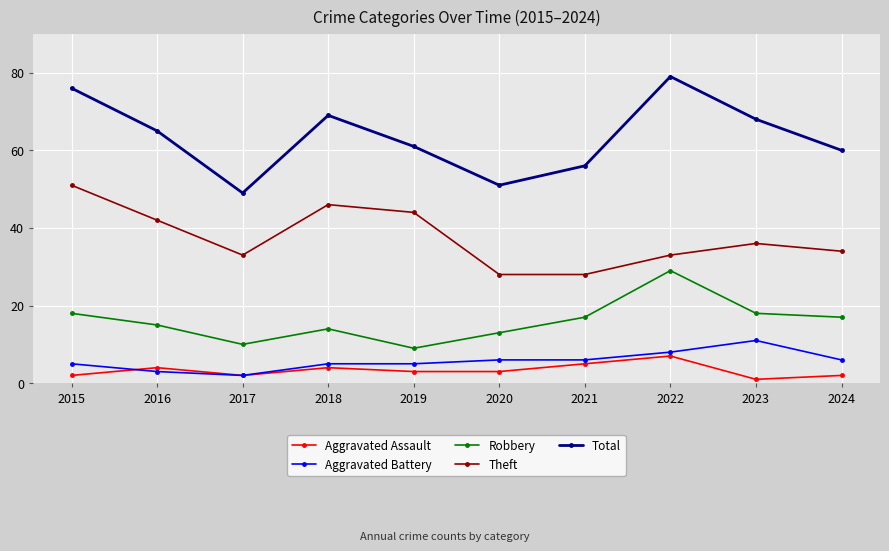

What is the value of the Robbery point at the 5th from the left?

9